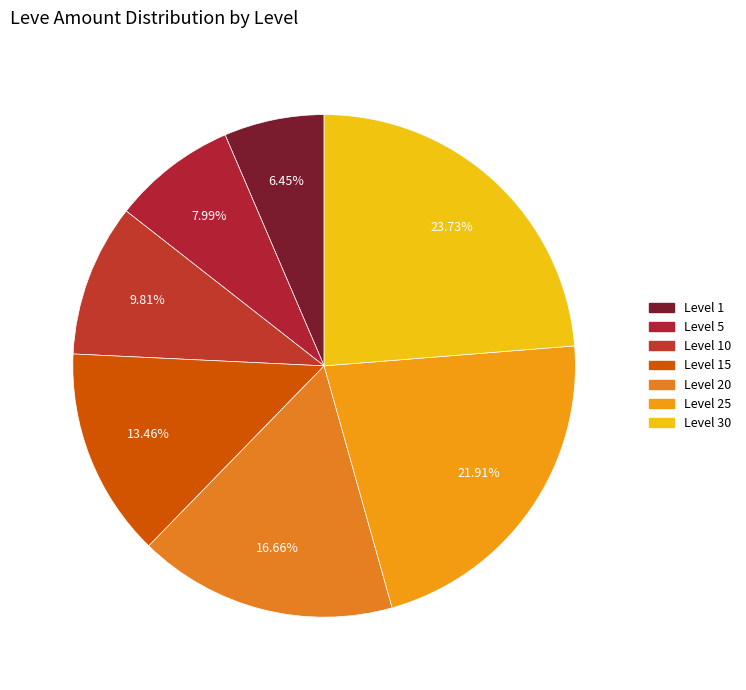

What is the smallest slice in the pie chart?

Level 1